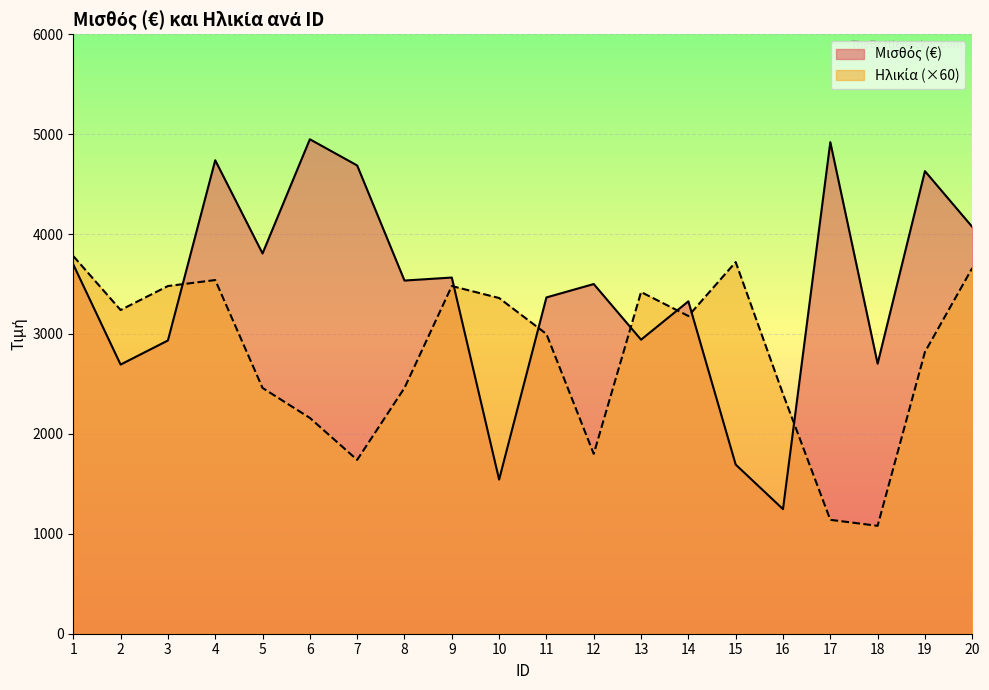

Where does the Ηλικία series first go above 3180?

1